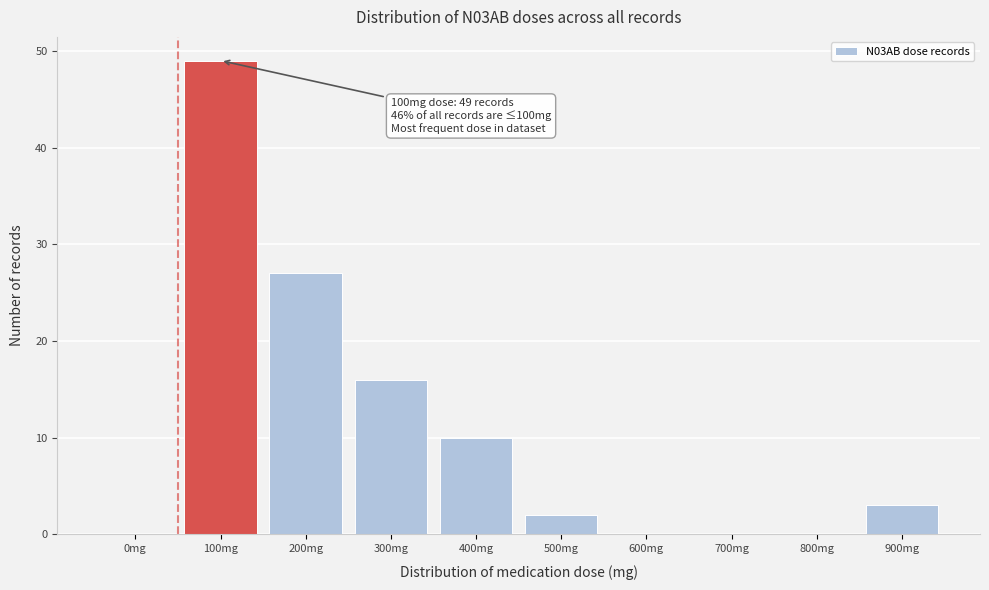

Reading left to right, what are all the values shown in this chart?

0mg=0	100mg=49	200mg=27	300mg=16	400mg=10	500mg=2	600mg=0	700mg=0	800mg=0	900mg=3